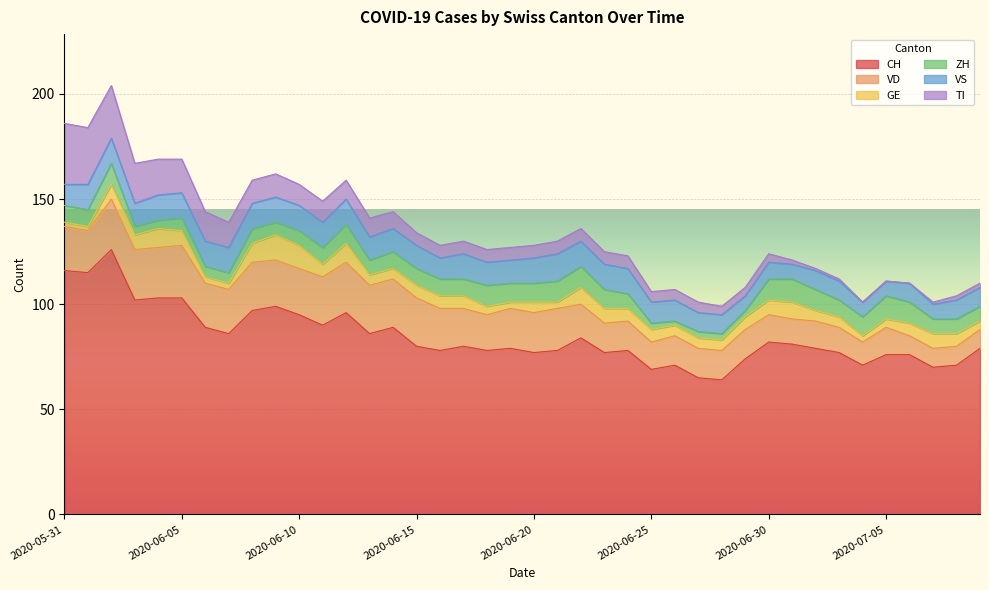

Does the chart display data point markers on the line(s)?

No